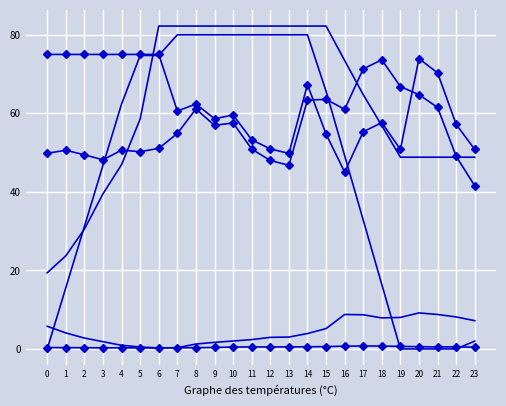

How many data points does each series have?

24